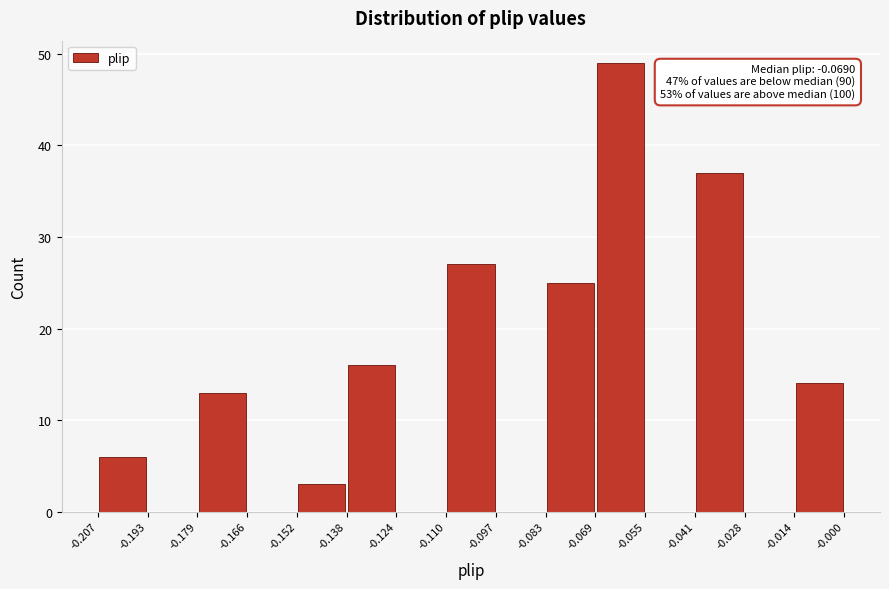

Over which range of the x-axis is the bar tallest?

-0.069 to -0.055